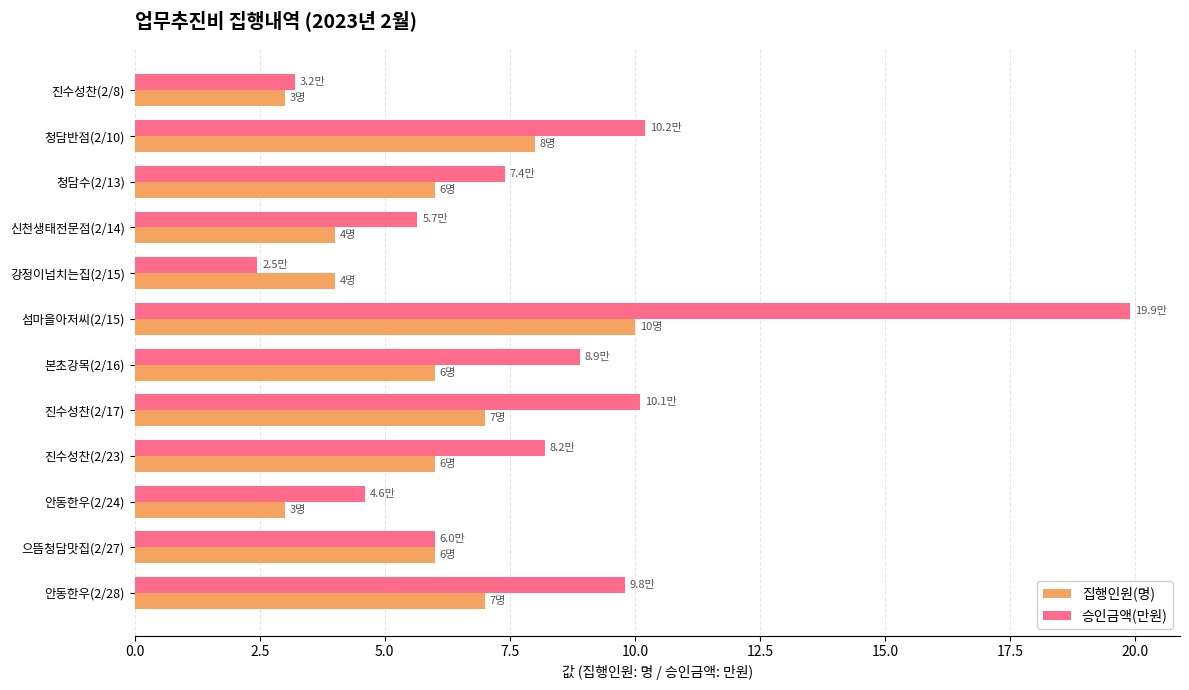

At 신천생태전문점(2/14), list the series in order from smallest to largest.

집행인원(명), 승인금액(만원)